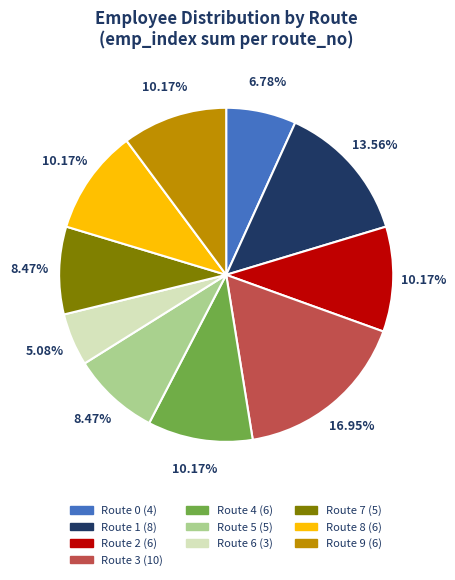

To the nearest percent, what portion does Route 8 represent?

10%